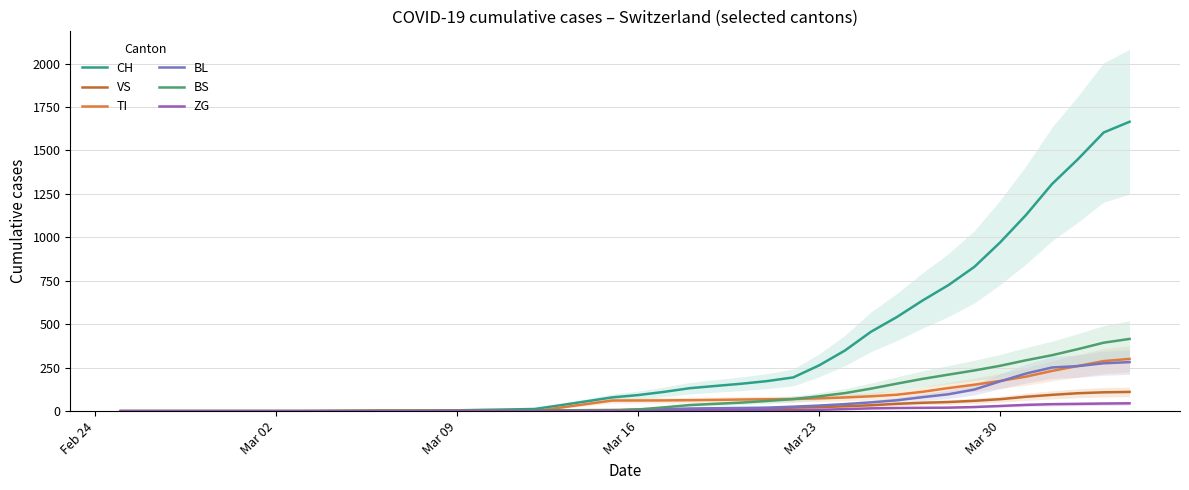

Reading left to right, list all the values displayed in this chart.

CH: 0.0	0.0	0.0	0.0	0.0	0.0	0.0	0.0	0.7	1.7	2.7	3.0	3.7	4.7	7.3	9.7	12.3	34.0	56.3	79.0	92.3	110.7	132.0	145.0	157.7	173.0	194.0	263.3	349.0	456.3	541.0	636.7	725.3	830.0	971.3	1129.0	1306.3	1449.0	1603.3	1665.0
VS: 0.0	0.0	0.0	0.0	0.0	0.0	0.0	0.0	0.7	1.3	2.0	2.0	2.0	2.0	2.3	2.7	3.7	4.7	5.7	6.7	8.3	10.0	11.3	12.7	14.7	17.0	20.0	22.7	28.0	33.7	42.0	48.0	52.3	59.3	68.7	82.7	93.7	103.0	108.3	110.5
TI: 0.0	0.0	0.0	0.0	0.0	0.0	0.0	0.0	0.0	0.0	0.0	0.0	0.0	0.0	0.0	0.0	0.0	20.3	40.7	61.0	61.3	61.7	63.0	64.7	66.7	68.3	69.7	73.7	78.7	85.3	94.3	111.3	132.7	152.0	174.0	198.7	231.3	259.7	288.0	300.5
BL: 0.0	0.0	0.0	0.0	0.0	0.0	0.0	0.0	0.0	0.0	0.0	0.0	0.3	1.0	1.7	2.0	2.0	2.0	3.0	4.0	7.7	11.3	15.0	16.7	18.3	20.0	25.7	32.0	40.3	50.3	62.3	80.3	97.0	124.3	171.7	216.3	251.0	259.0	275.3	282.0
BS: 0.0	0.0	0.0	0.0	0.0	0.0	0.0	0.0	0.0	0.0	0.0	0.0	0.0	0.0	1.3	2.7	4.0	4.0	2.7	2.7	9.7	21.7	35.0	42.0	49.0	58.7	69.3	85.3	103.7	129.3	158.0	185.7	210.0	234.0	261.0	292.7	321.7	356.7	393.7	415.5
ZG: 0.0	0.0	0.0	0.0	0.0	0.0	0.0	0.0	0.0	0.0	0.0	0.0	0.0	0.0	0.0	0.0	0.0	0.0	0.0	0.0	0.3	2.0	3.7	5.0	5.0	5.0	5.0	7.3	11.7	16.0	18.0	19.0	20.0	23.7	29.7	36.0	40.0	41.7	43.7	45.0